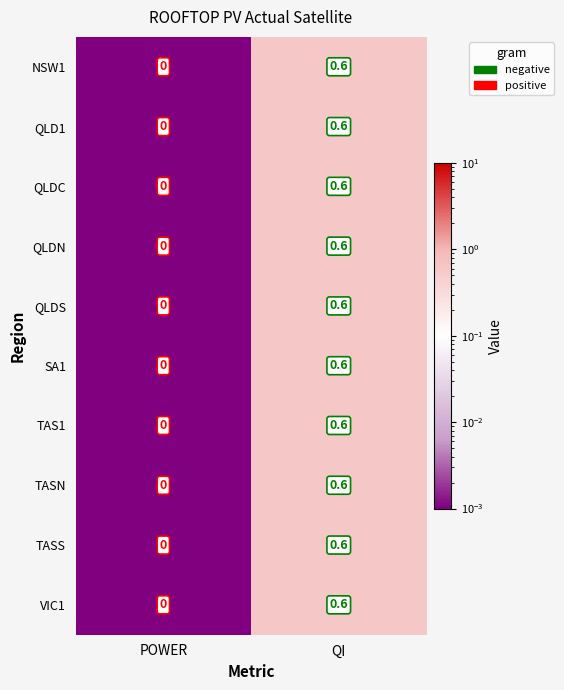

Is it true that QLDN equals 0.6 at QI?

True